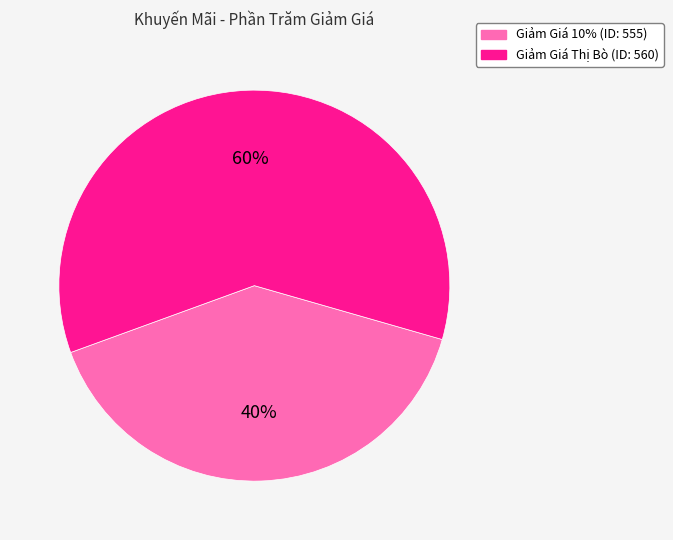

Is the sum of Giảm Giá 10% (ID: 555) and Giảm Giá Thị Bò (ID: 560) greater than half?

Yes